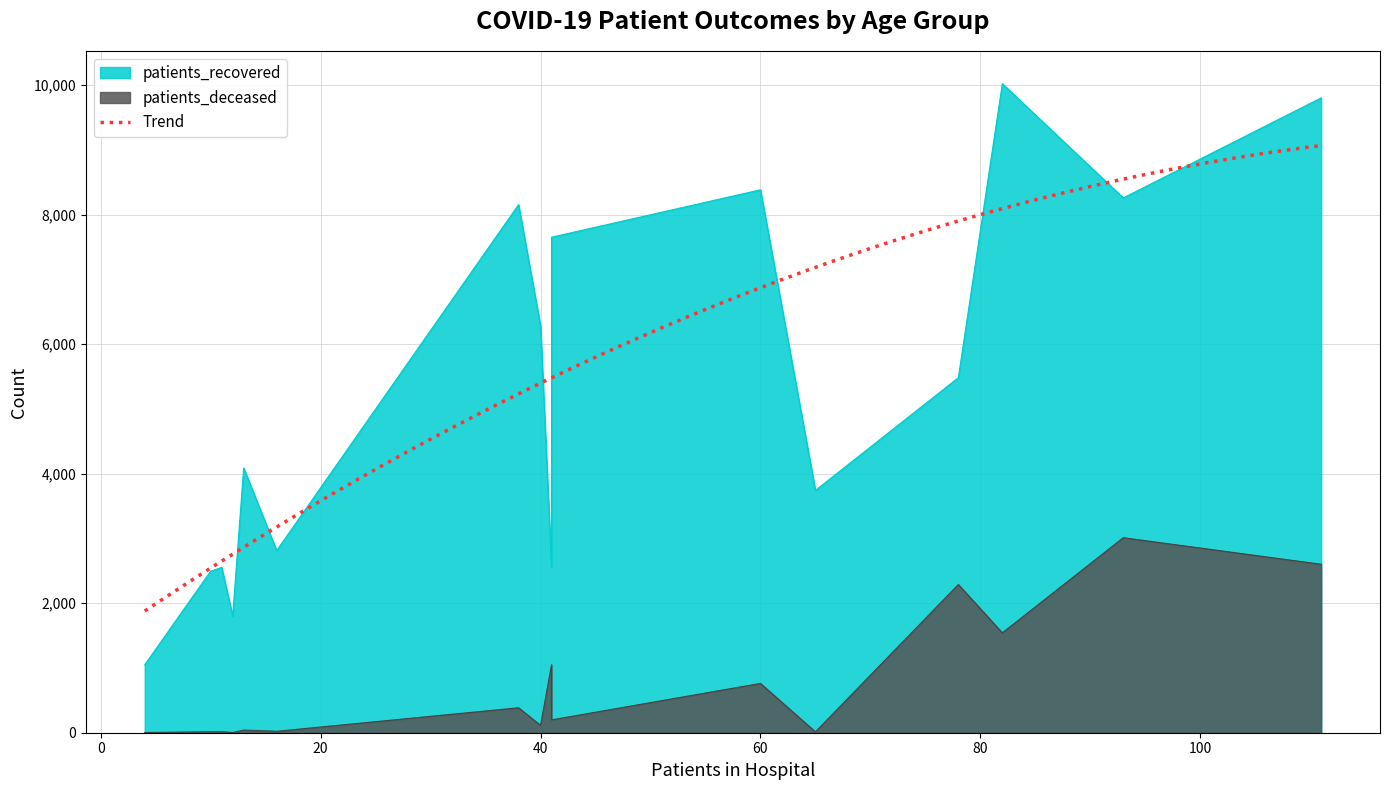

The value of patients_deceased at 85-89 is 2288. True or false?

True